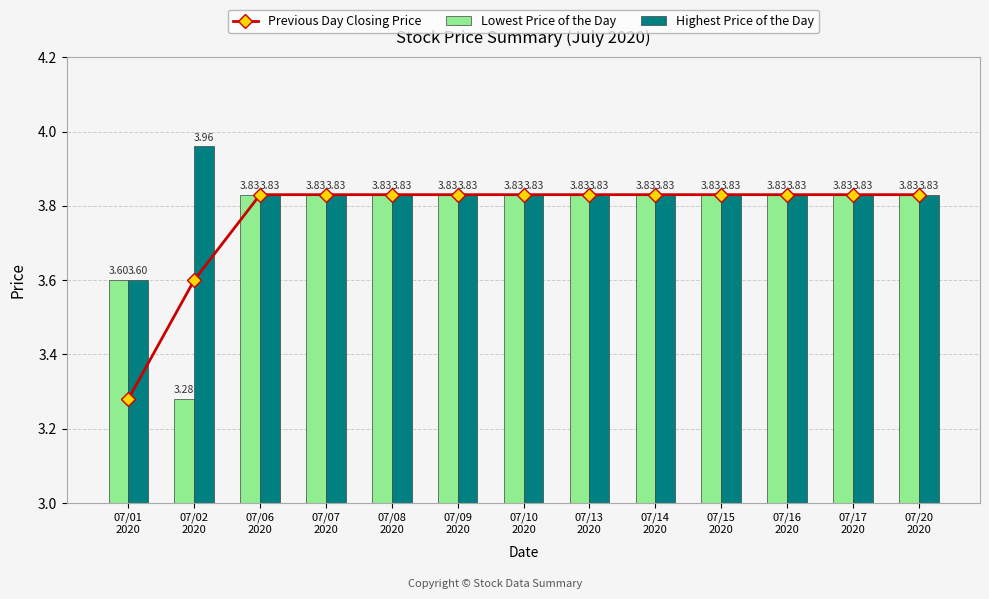

What position from the right is 07/10
2020?

7